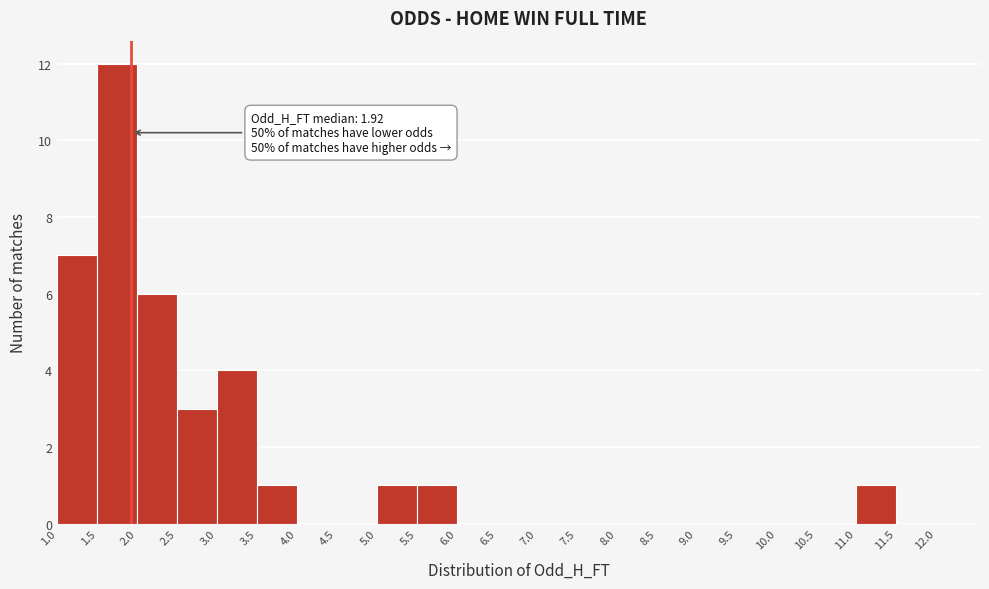

Over which range of the x-axis is the bar tallest?

1.5 to 2.0